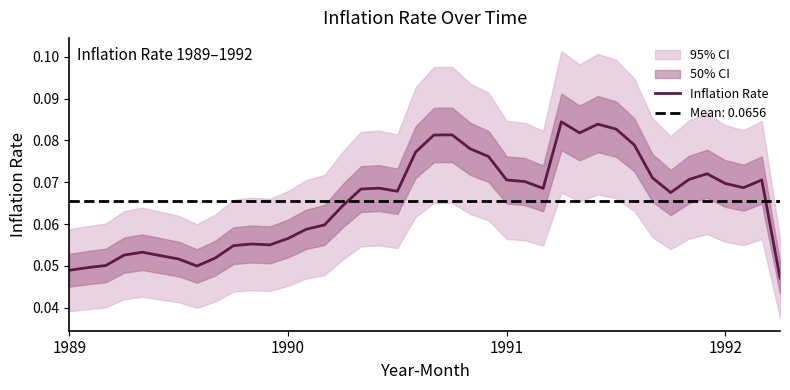

What is the average value?

0.1